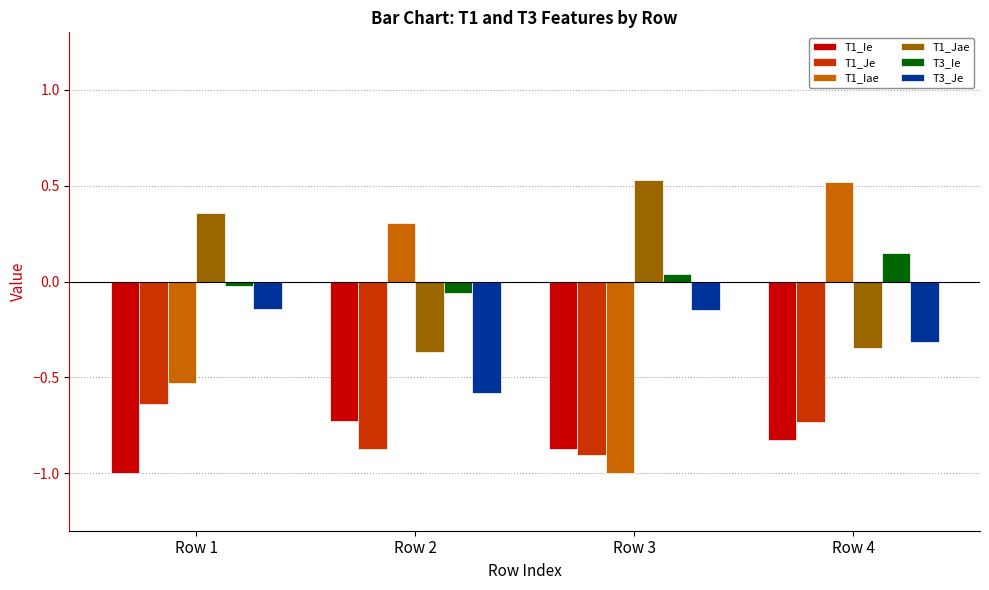

At which label does T1_Ie reach its minimum?

Row 1